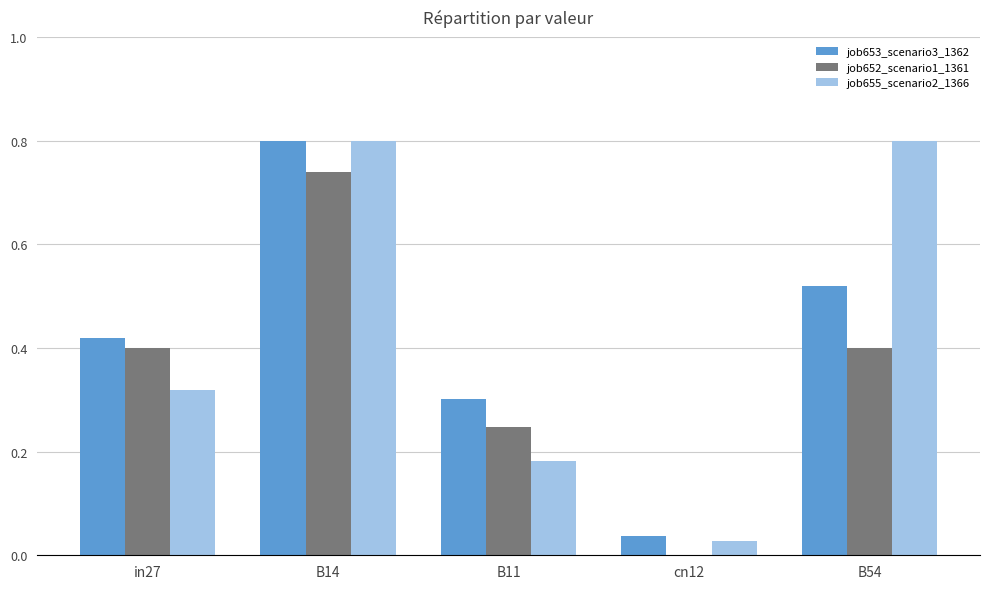

What is the sum of the job653_scenario3_1362 values at B14 and cn12?

0.8